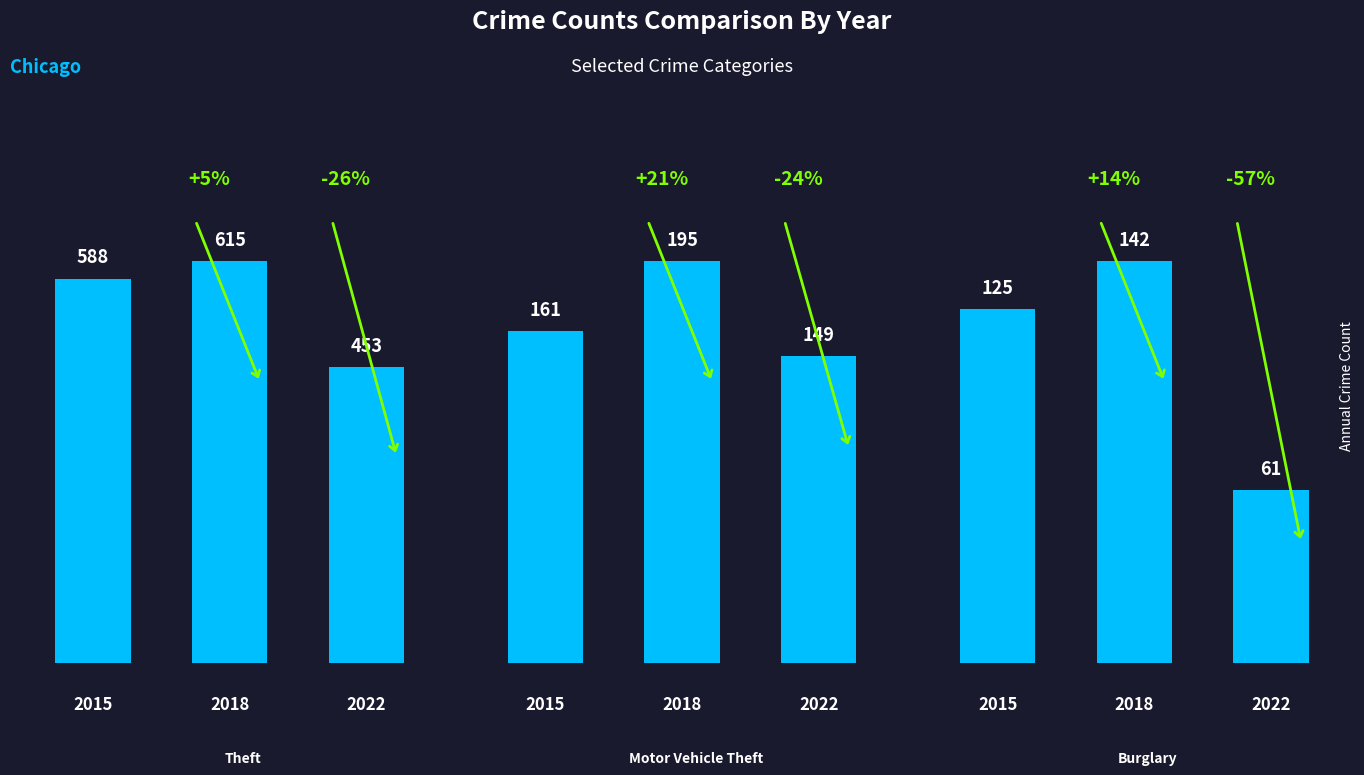

What is the maximum value for Burglary?

142